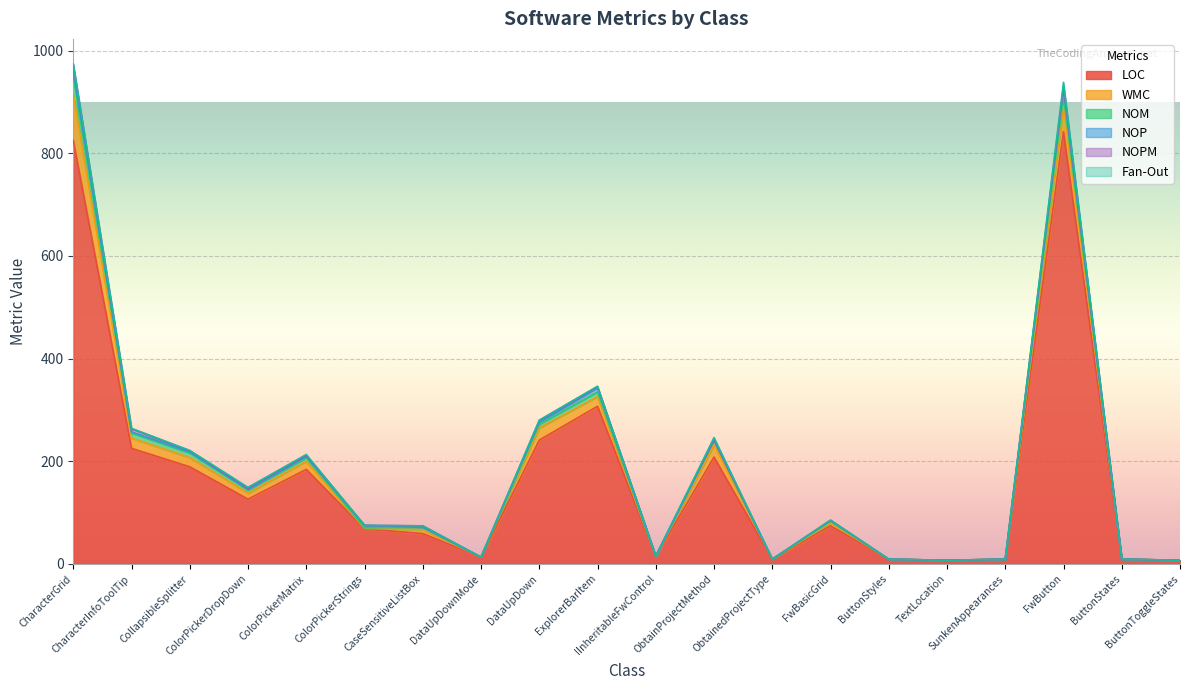

At which label does NOM first exceed 4?

CharacterGrid